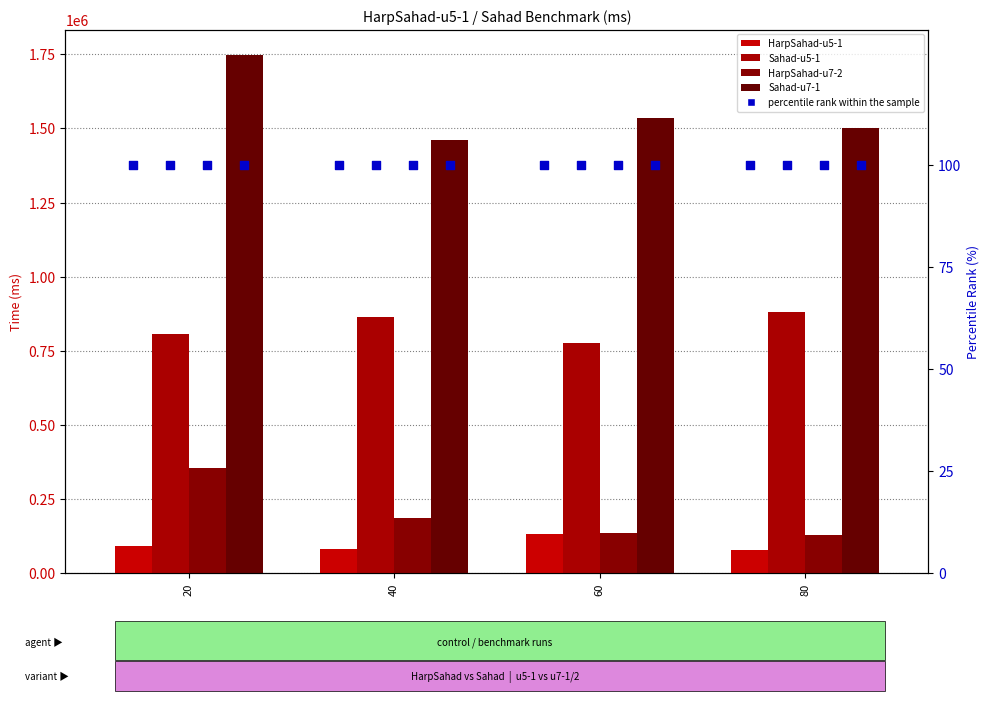

Which series has the largest total across all categories?

Sahad-u7-1